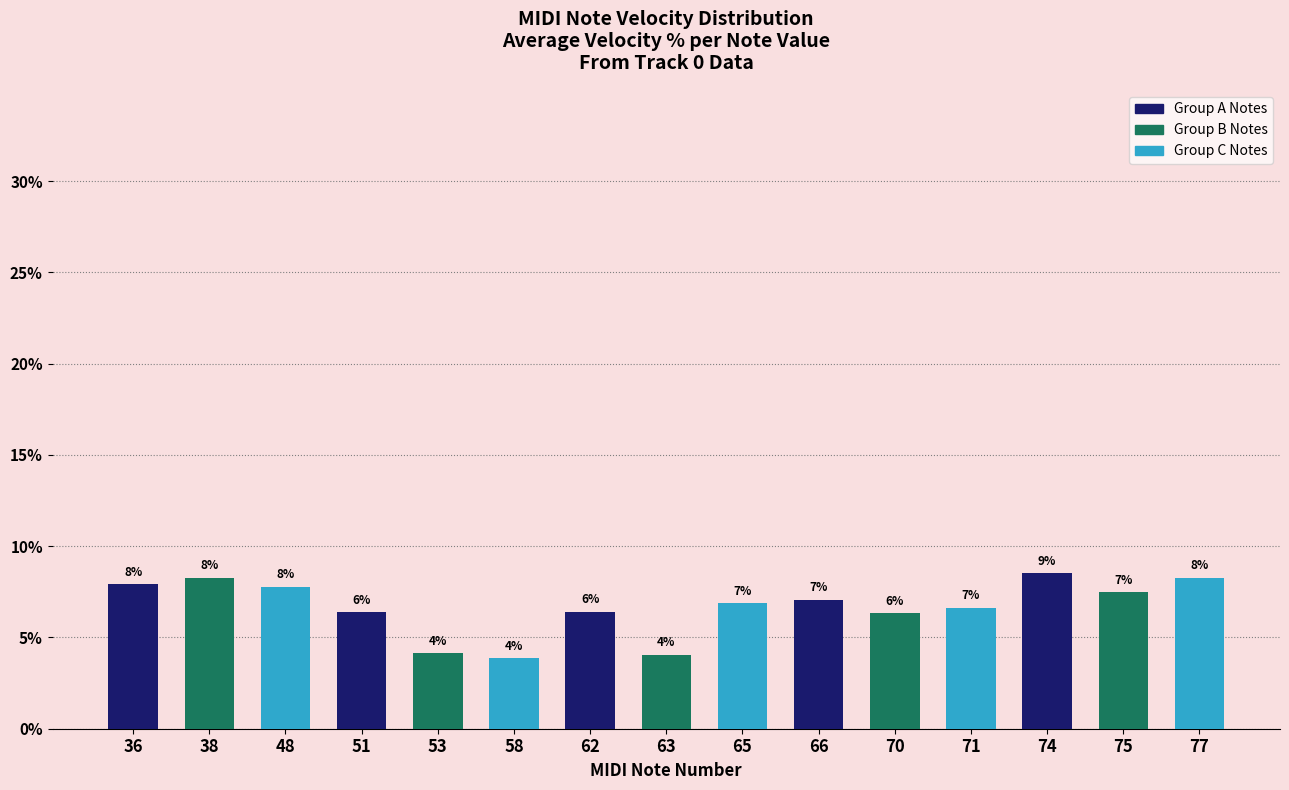

How many bars are there in total?

15